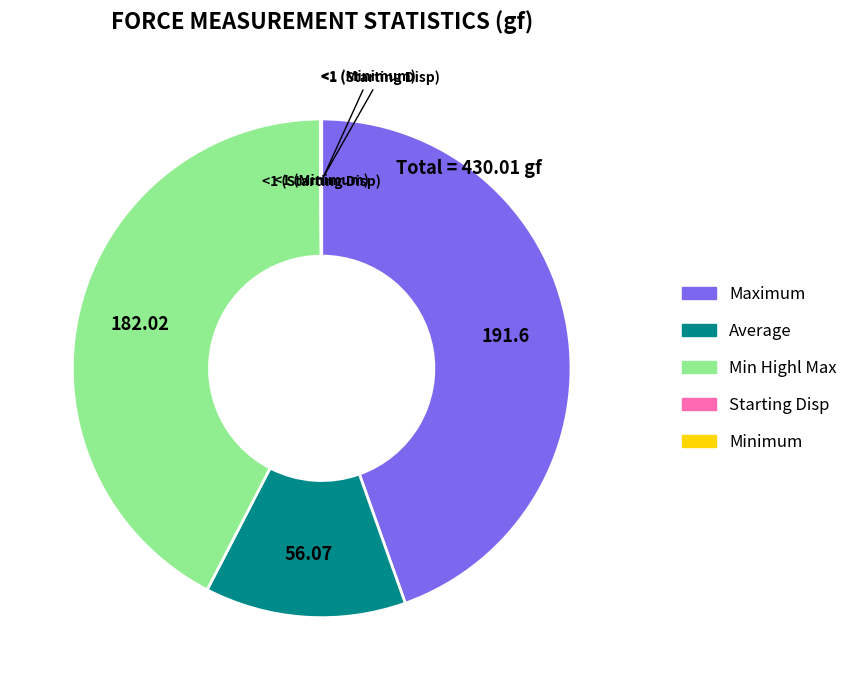

Does any single category account for the majority?

No